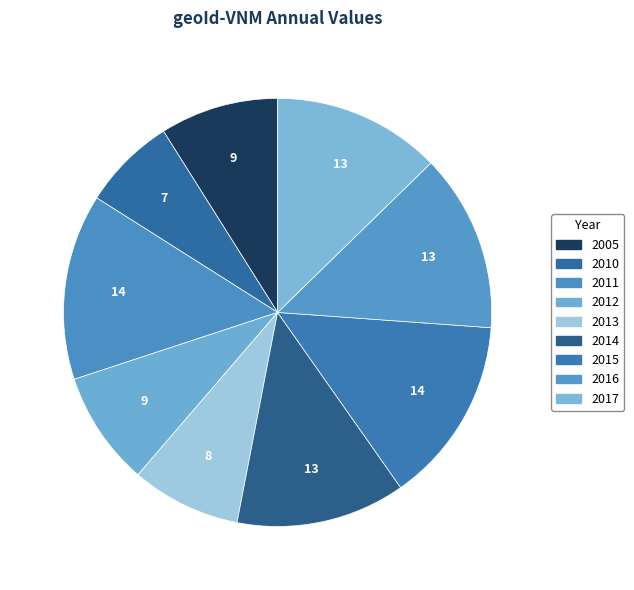

How many segments does this pie chart have?

9